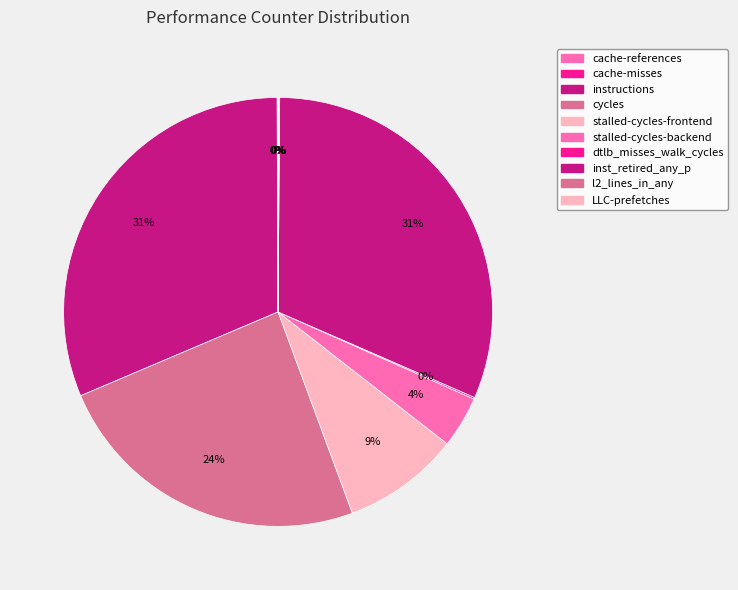

Is it true that LLC-prefetches is 5% of the pie?

False